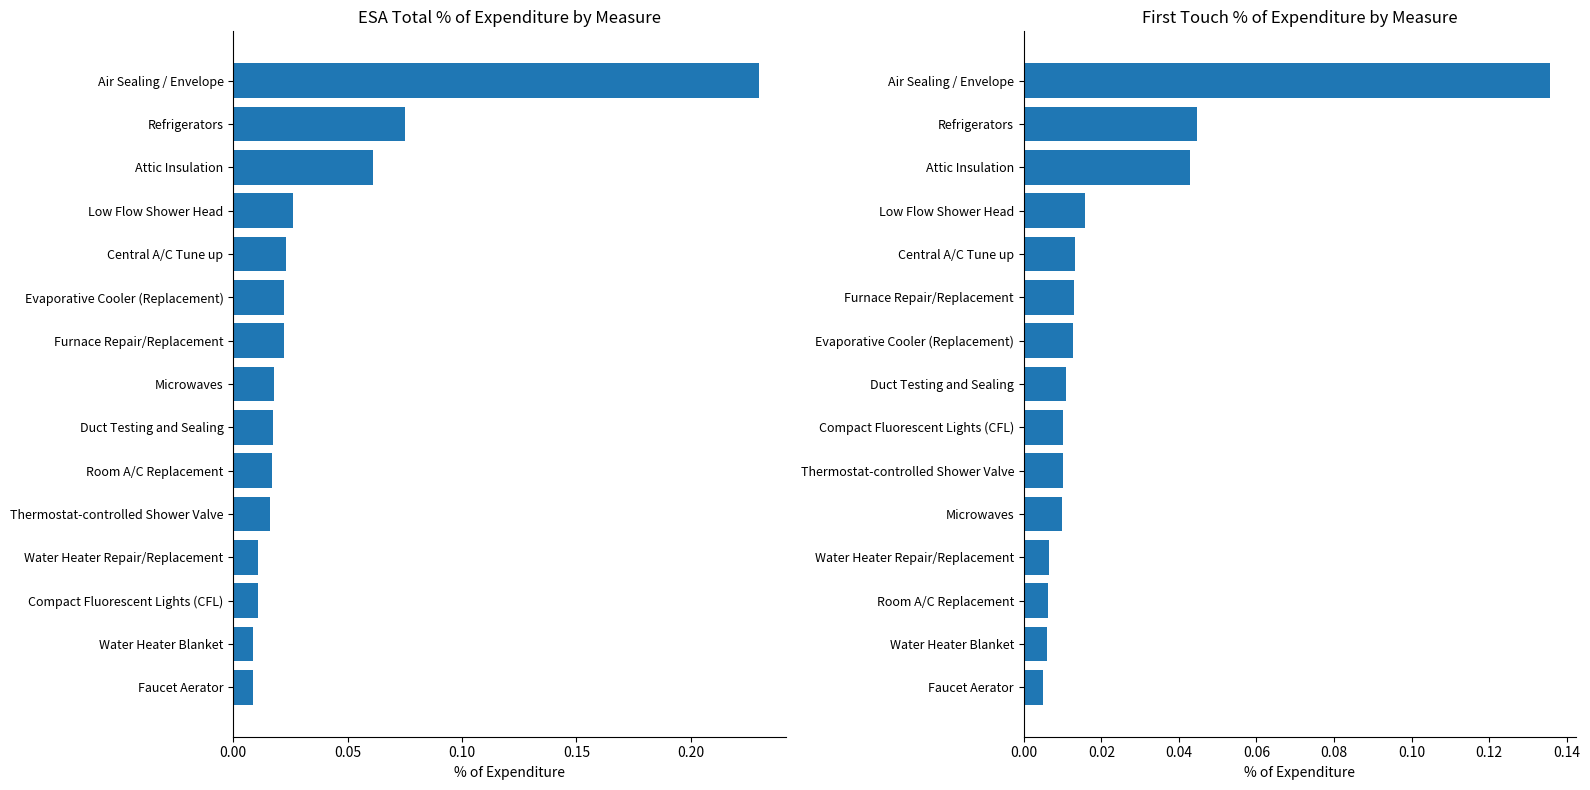

The ESA Total % Expenditure series shows 0.0 at Faucet Aerator. True or false?

False